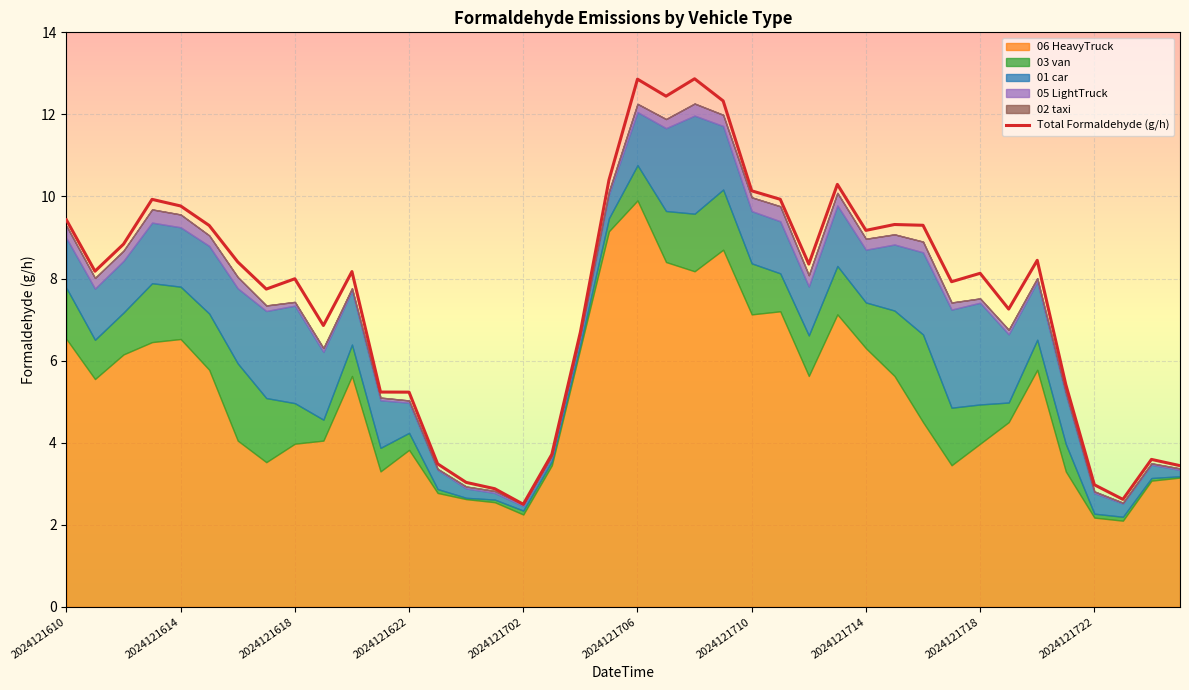

Is it true that the value at 30 is 9.3?

True